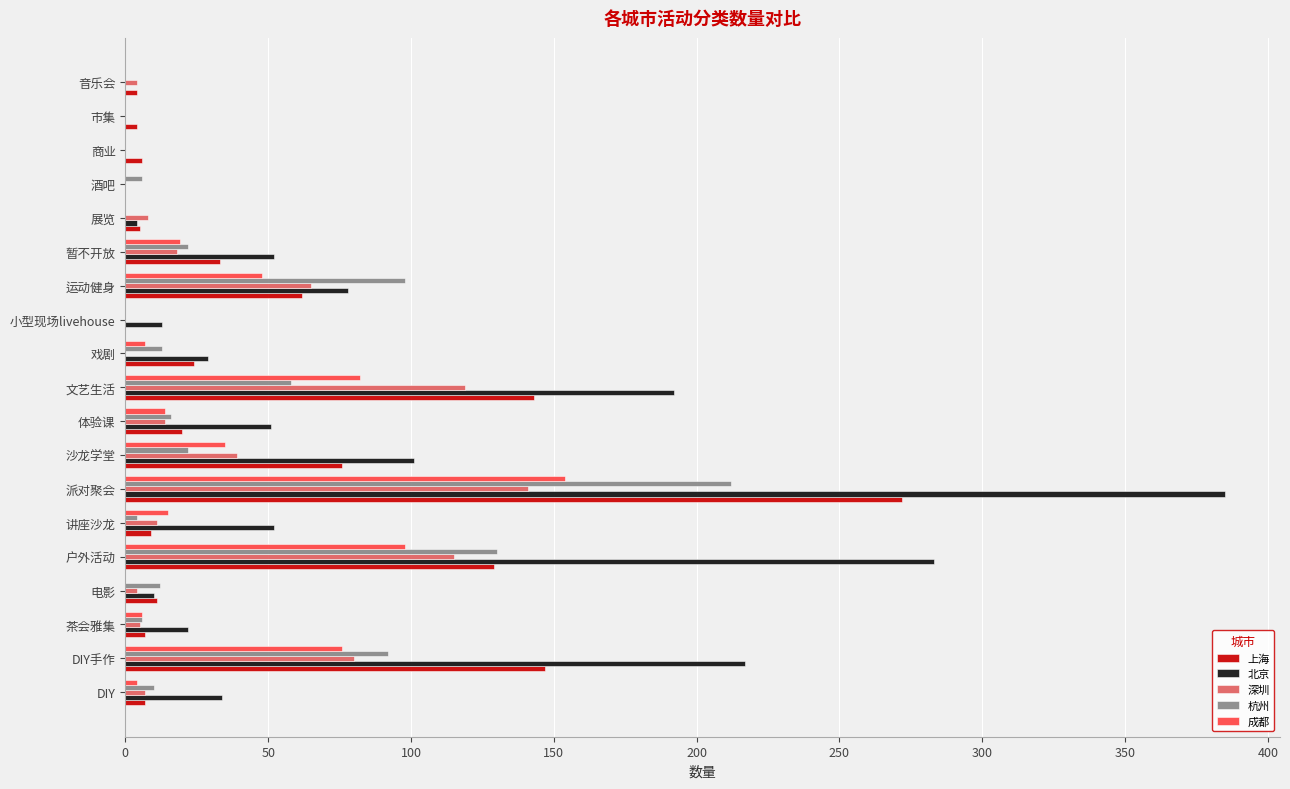

Which series changed the most between 茶会雅集 and 运动健身?

杭州